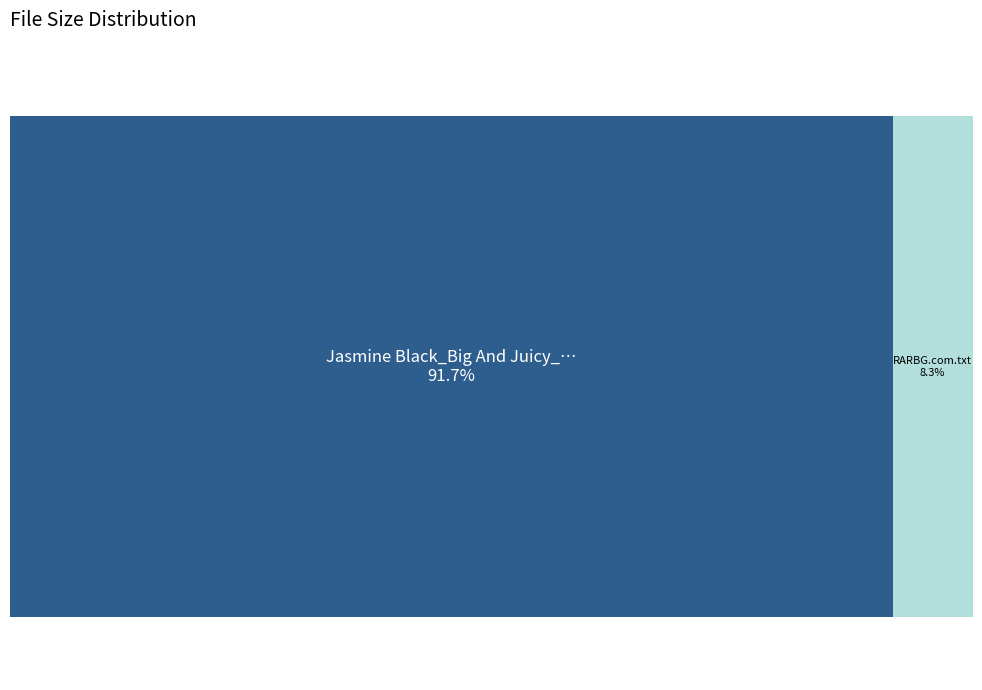

To the nearest percent, what is the combined percentage of Jasmine Black_Big And Juicy_HD.mp4 and RARBG.com.txt?

100%